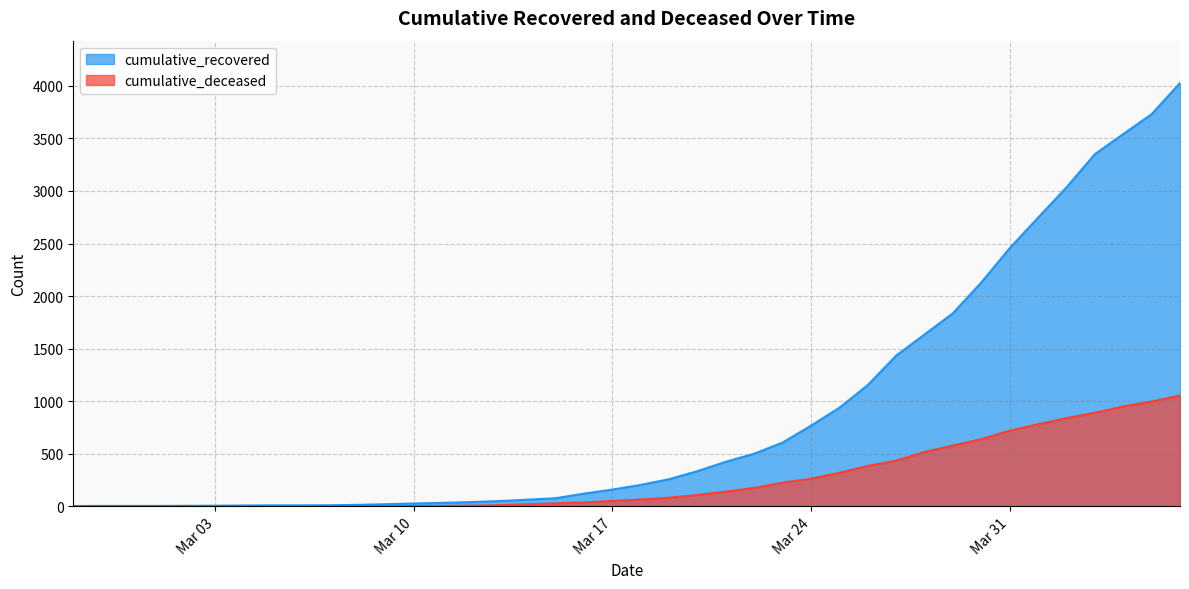

True or false: cumulative_deceased and cumulative_recovered intersect in this chart.

False